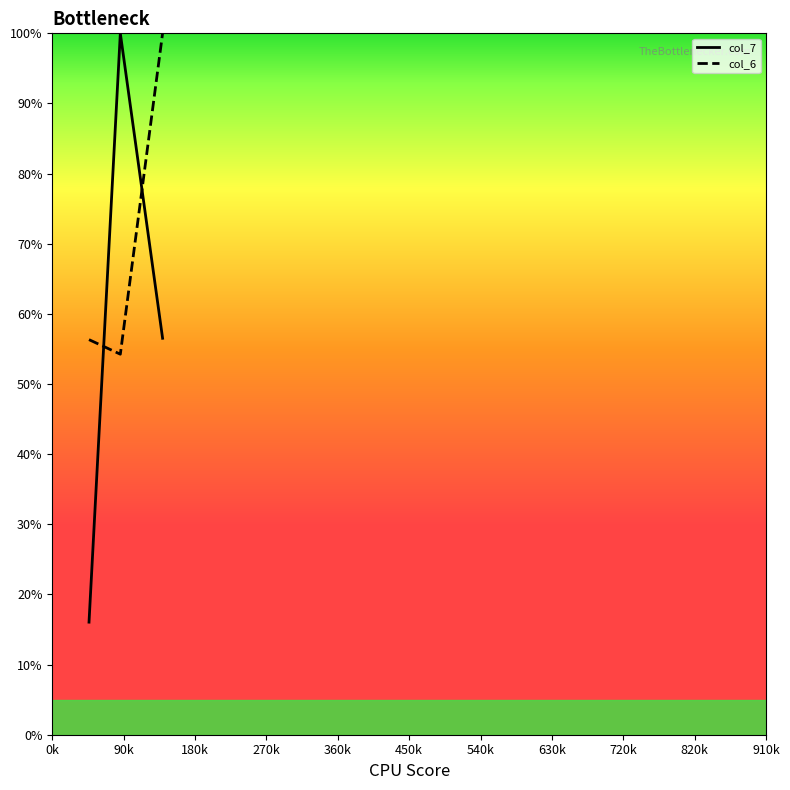

What are all the series names shown in the legend?

col_7, col_6